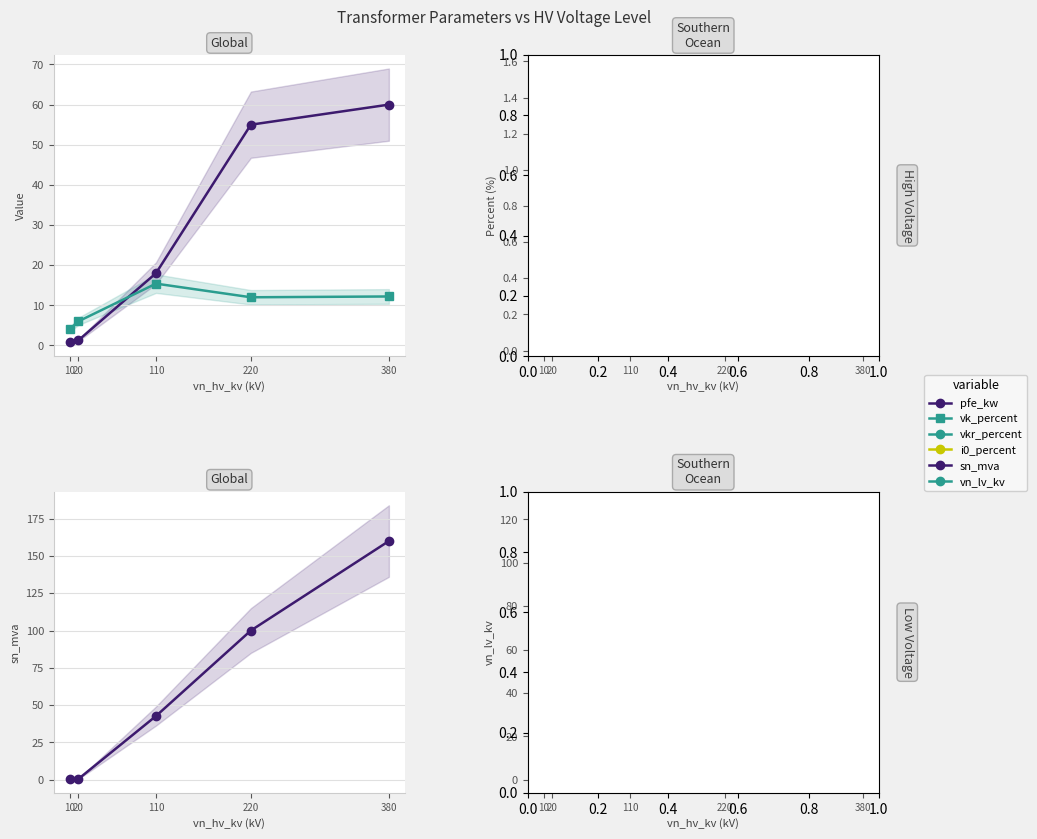

True or false: vkr_percent has a value of 0.2 at 380.

True